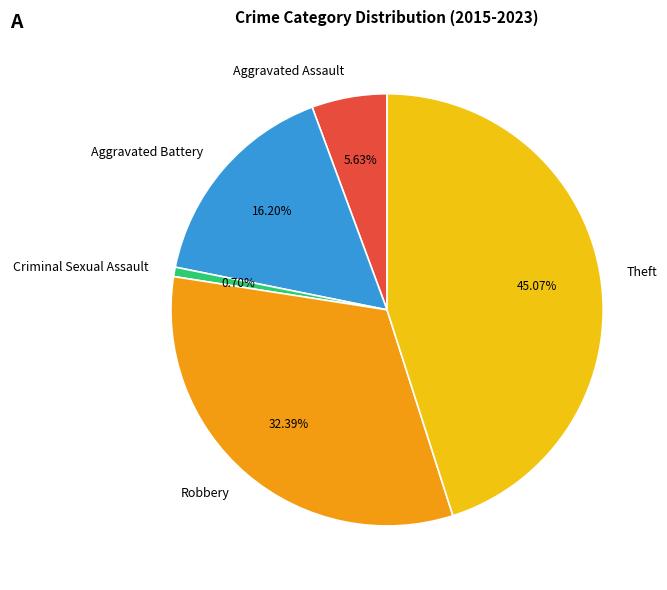

How many slices are in this pie chart?

5